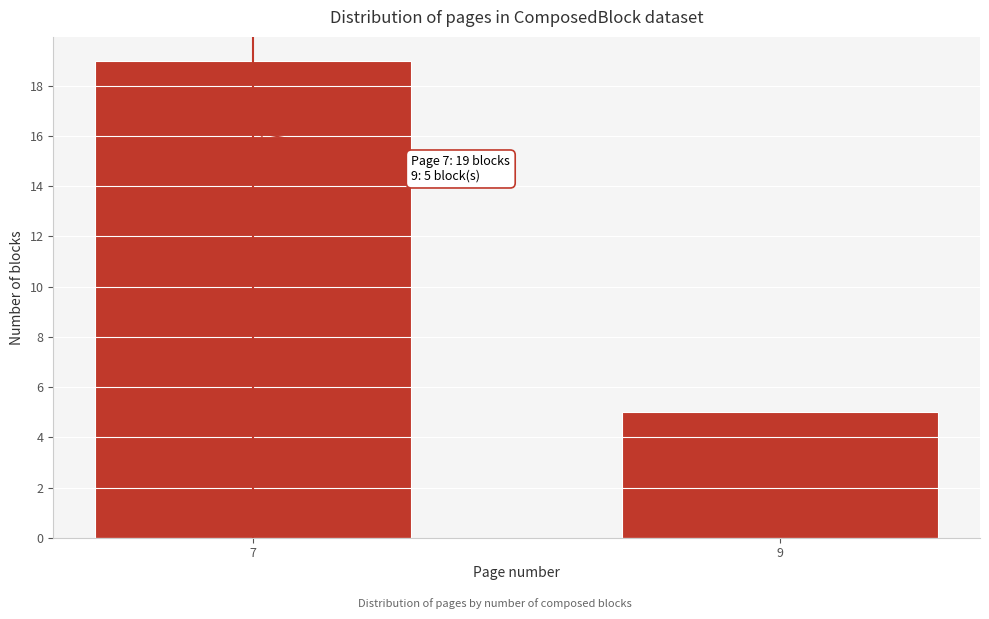

Reading left to right, transcribe all the data shown in this chart.

19	5